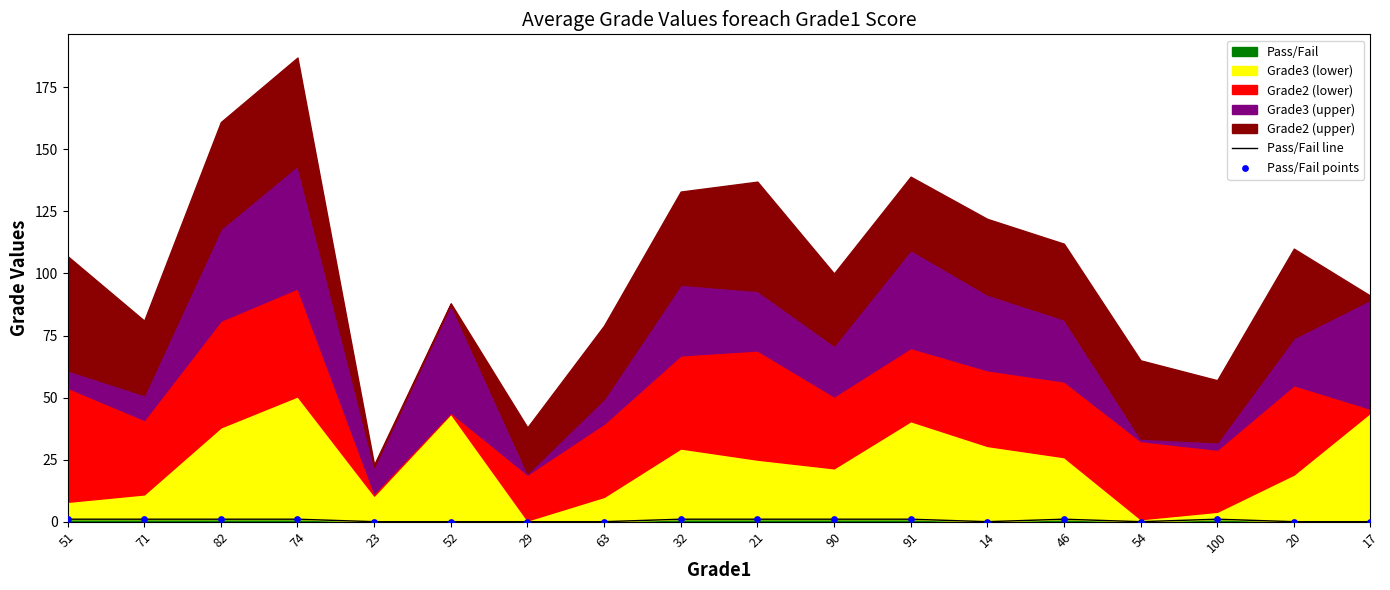

True or false: Pass/Fail has a value of 0 at 17.

True